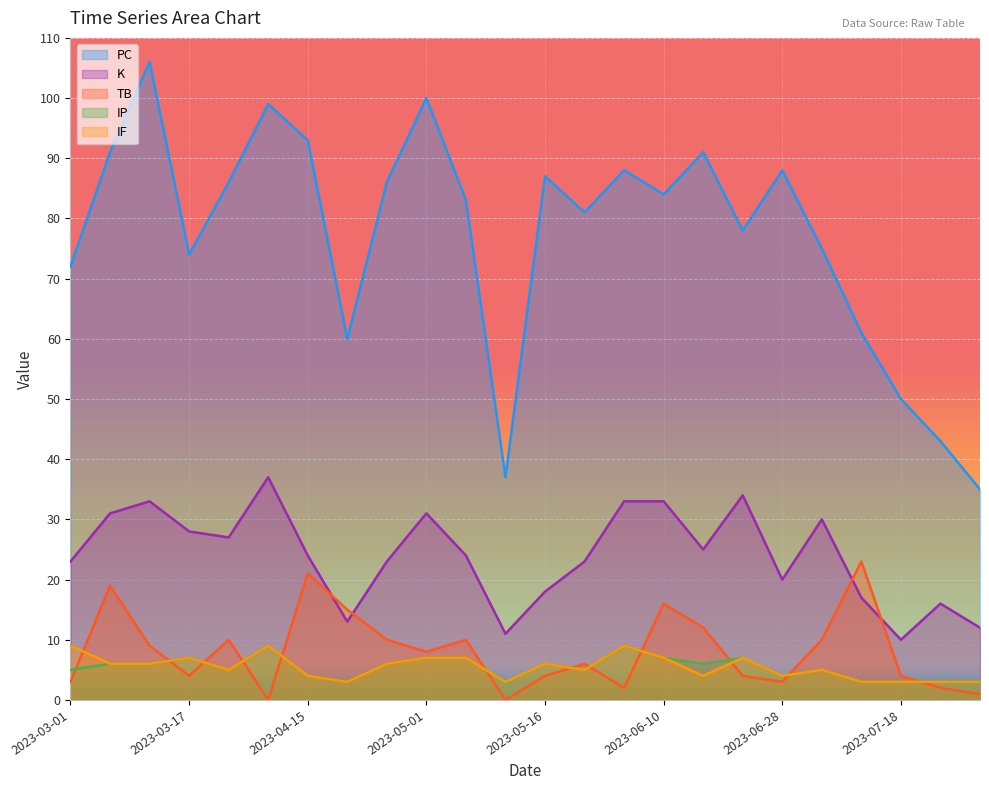

Reading right to left, what are all the values shown in this chart?

PC: 2023-07-31=35	2023-07-25=43	2023-07-18=50	2023-07-09=61	2023-07-03=75	2023-06-28=88	2023-06-22=78	2023-06-16=91	2023-06-10=84	2023-06-04=88	2023-05-29=81	2023-05-16=87	2023-05-11=37	2023-05-06=83	2023-05-01=100	2023-04-26=86	2023-04-21=60	2023-04-15=93	2023-04-10=99	2023-04-04=86	2023-03-17=74	2023-03-11=106	2023-03-06=91	2023-03-01=72
K: 2023-07-31=12	2023-07-25=16	2023-07-18=10	2023-07-09=17	2023-07-03=30	2023-06-28=20	2023-06-22=34	2023-06-16=25	2023-06-10=33	2023-06-04=33	2023-05-29=23	2023-05-16=18	2023-05-11=11	2023-05-06=24	2023-05-01=31	2023-04-26=23	2023-04-21=13	2023-04-15=24	2023-04-10=37	2023-04-04=27	2023-03-17=28	2023-03-11=33	2023-03-06=31	2023-03-01=23
TB: 2023-07-31=1	2023-07-25=2	2023-07-18=4	2023-07-09=23	2023-07-03=10	2023-06-28=3	2023-06-22=4	2023-06-16=12	2023-06-10=16	2023-06-04=2	2023-05-29=6	2023-05-16=4	2023-05-11=0	2023-05-06=10	2023-05-01=8	2023-04-26=10	2023-04-21=15	2023-04-15=21	2023-04-10=0	2023-04-04=10	2023-03-17=4	2023-03-11=9	2023-03-06=19	2023-03-01=3
IP: 2023-07-31=3	2023-07-25=3	2023-07-18=3	2023-07-09=3	2023-07-03=5	2023-06-28=4	2023-06-22=7	2023-06-16=6	2023-06-10=7	2023-06-04=9	2023-05-29=5	2023-05-16=6	2023-05-11=3	2023-05-06=7	2023-05-01=7	2023-04-26=6	2023-04-21=3	2023-04-15=4	2023-04-10=9	2023-04-04=5	2023-03-17=7	2023-03-11=6	2023-03-06=6	2023-03-01=5
IF: 2023-07-31=3	2023-07-25=3	2023-07-18=3	2023-07-09=3	2023-07-03=5	2023-06-28=4	2023-06-22=7	2023-06-16=4	2023-06-10=7	2023-06-04=9	2023-05-29=5	2023-05-16=6	2023-05-11=3	2023-05-06=7	2023-05-01=7	2023-04-26=6	2023-04-21=3	2023-04-15=4	2023-04-10=9	2023-04-04=5	2023-03-17=7	2023-03-11=6	2023-03-06=6	2023-03-01=9